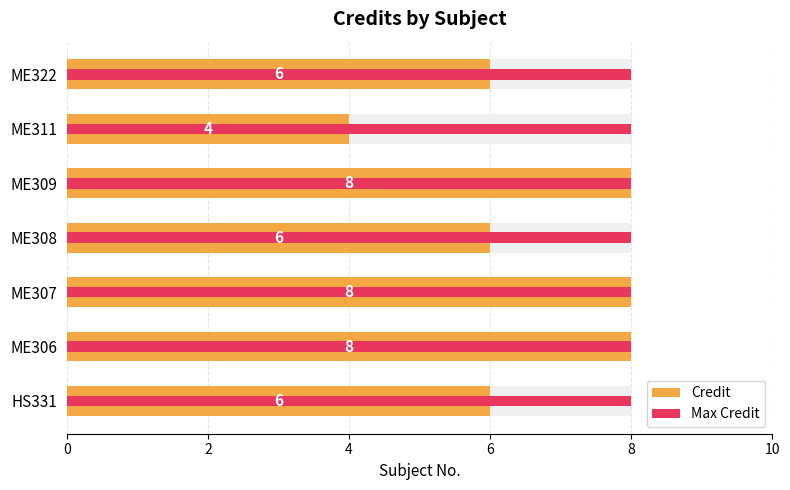

Between 6 and 6, which series saw the biggest shift?

Credit